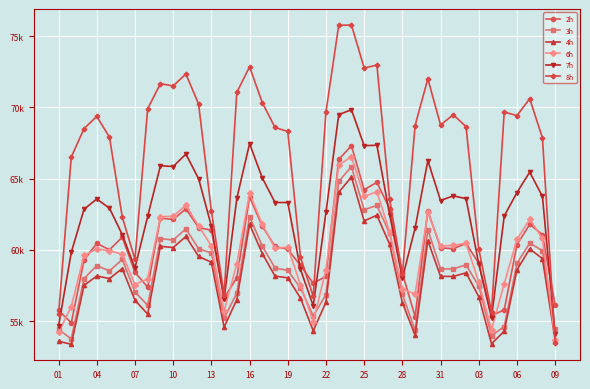

True or false: 4h and 2h cross at least once.

False